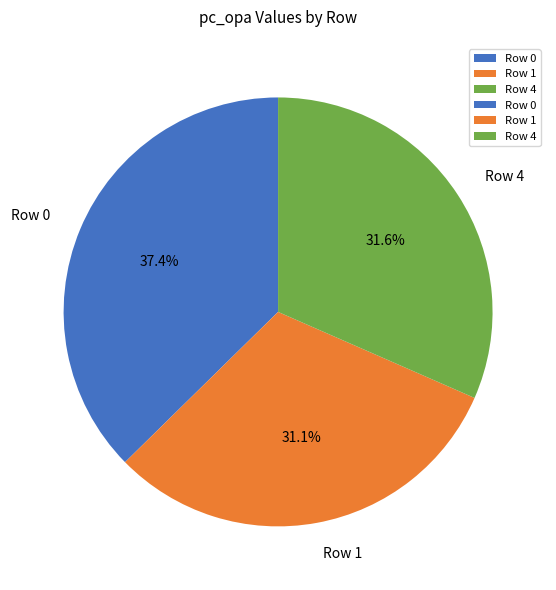

What percentage do Row 4 and Row 1 together represent?

62.6%